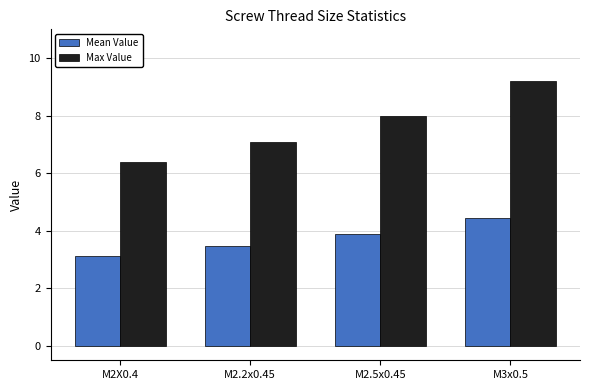

How many distinct data groups are displayed?

2